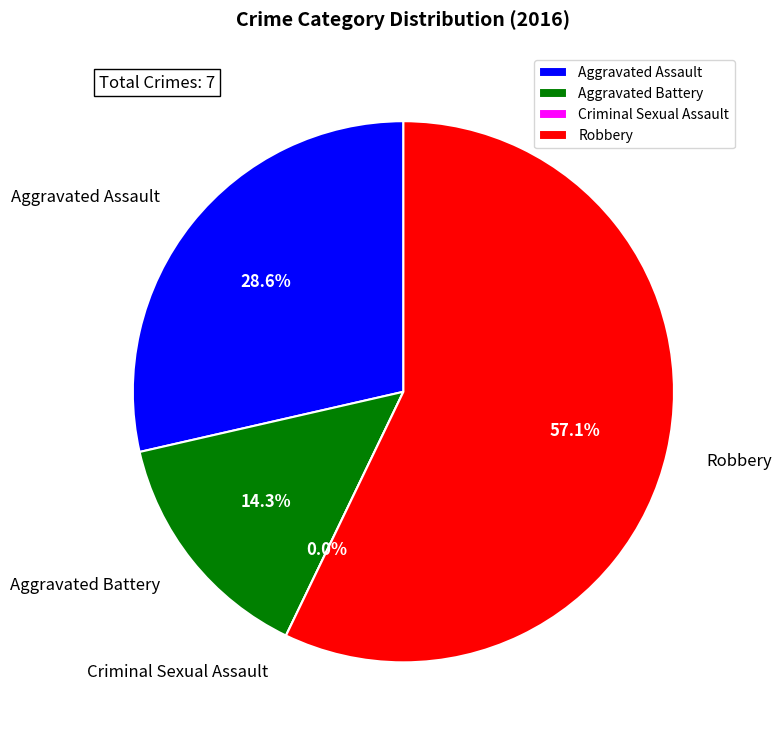

Is the sum of Aggravated Battery and Aggravated Assault greater than half?

No